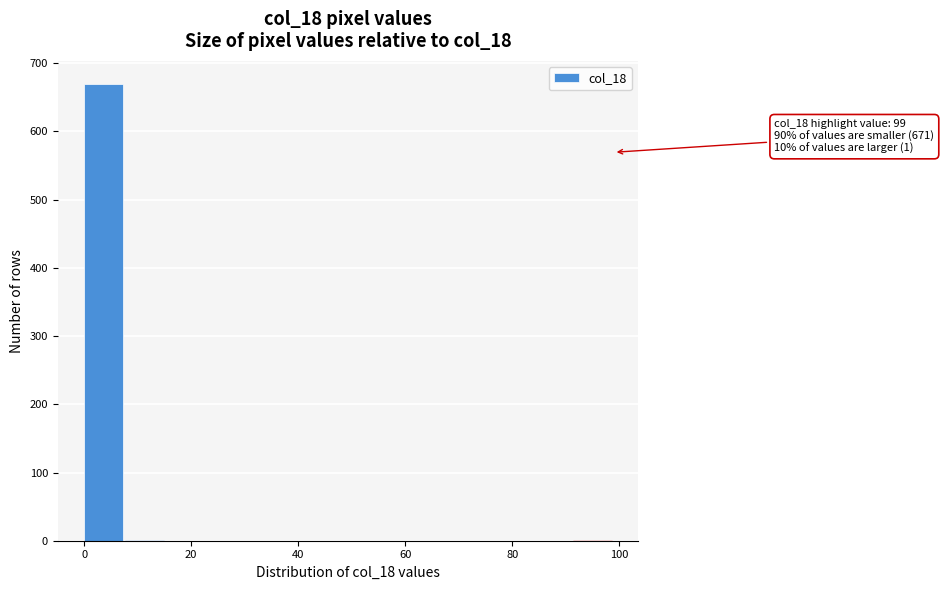

Around what value on the x-axis is the tallest bar? Give the approximate position of its centre, as read against the axis.

4